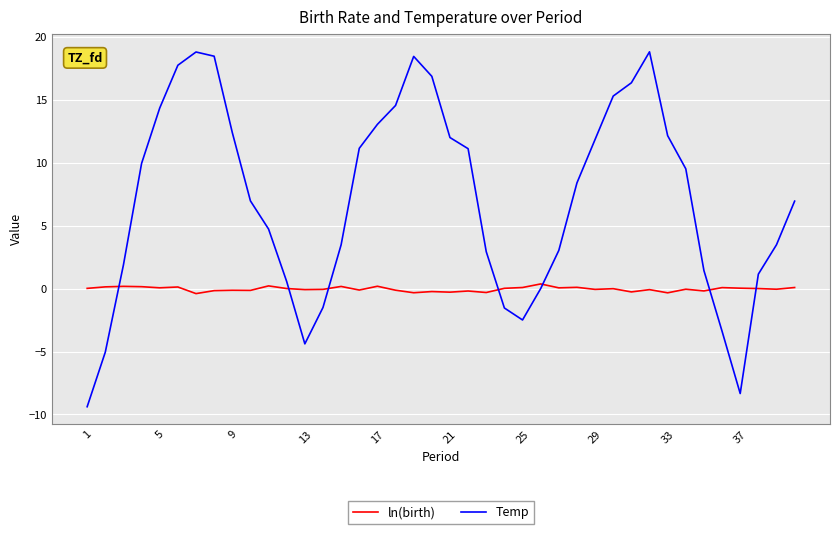

What are all the series names shown in the legend?

ln(birth), Temp